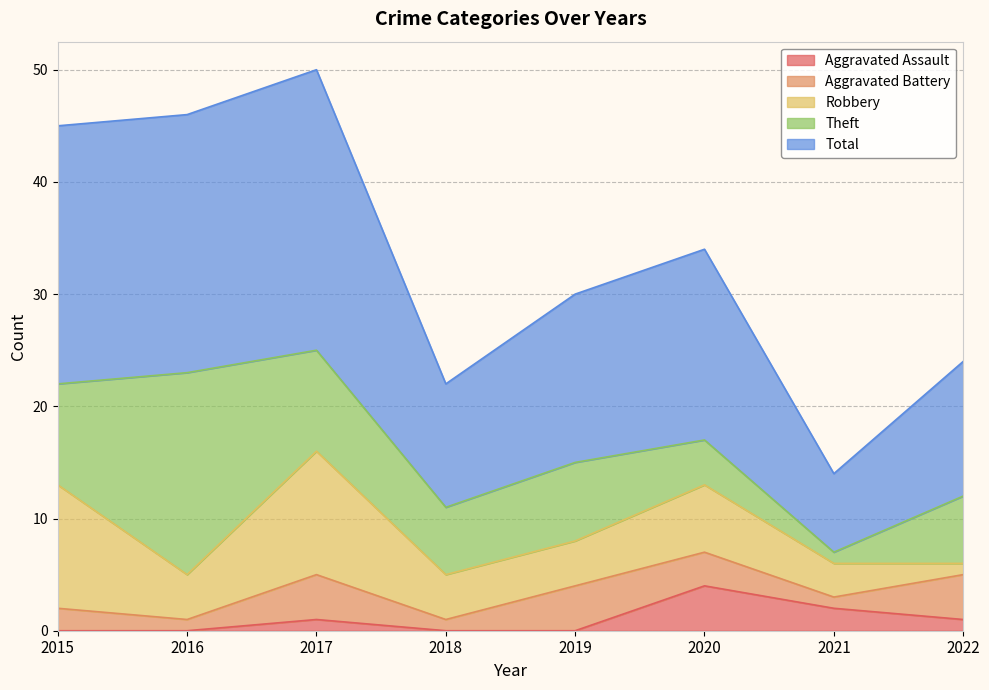

At how many categories does at least one series exceed 22?

3